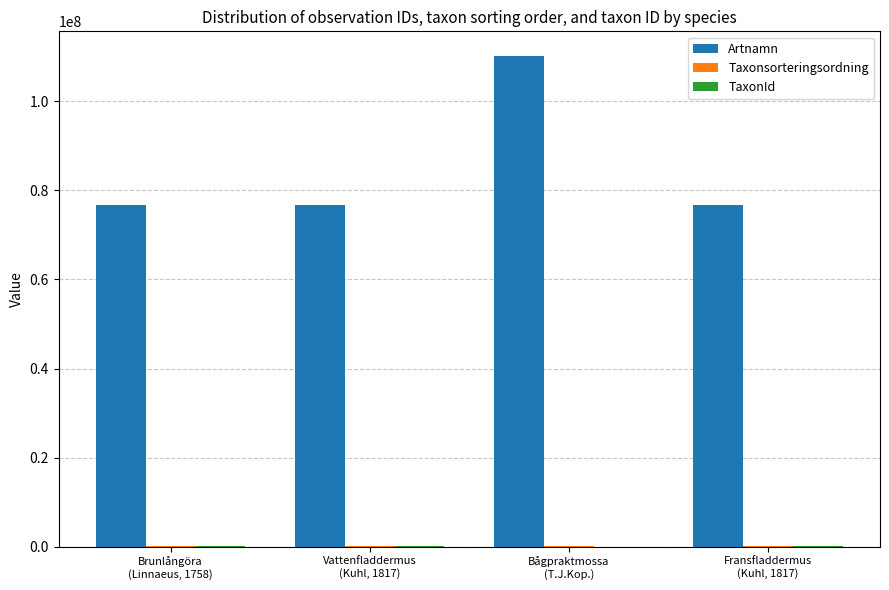

What is the maximum value for Artnamn?

110195974